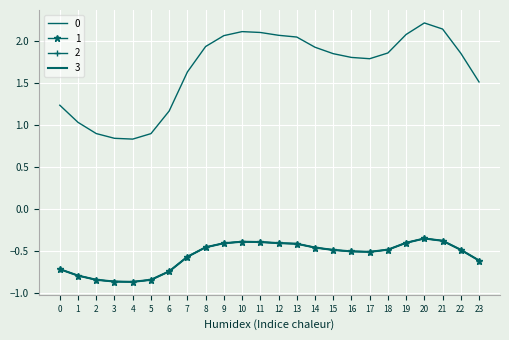

At which category is the sum across all series the highest?

20